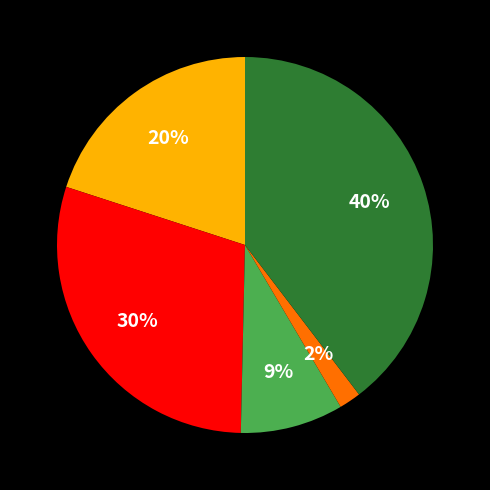

Is there any slice that represents more than half of the pie?

No